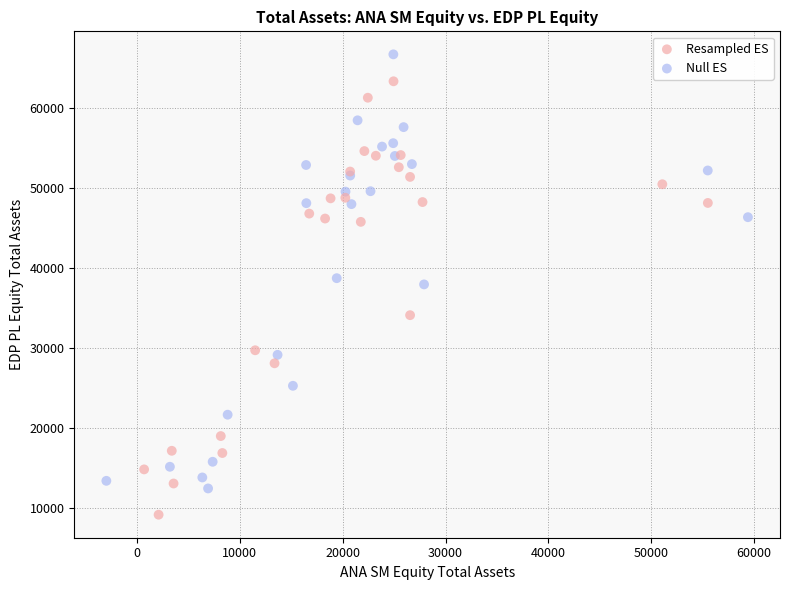

What are all the series names shown in the legend?

Resampled ES, Null ES